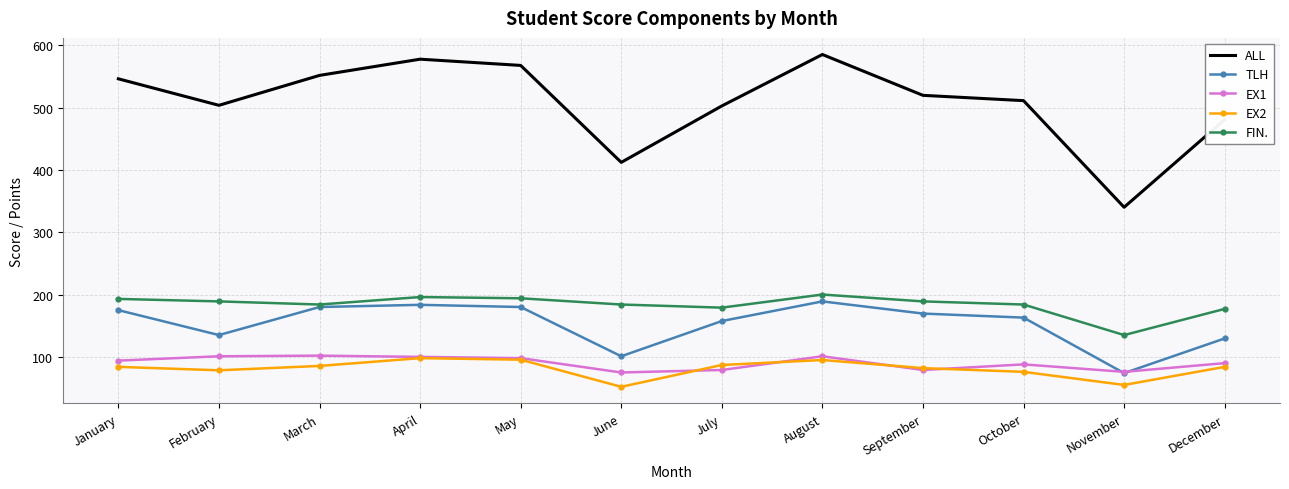

Between March and June, which series saw the biggest shift?

ALL